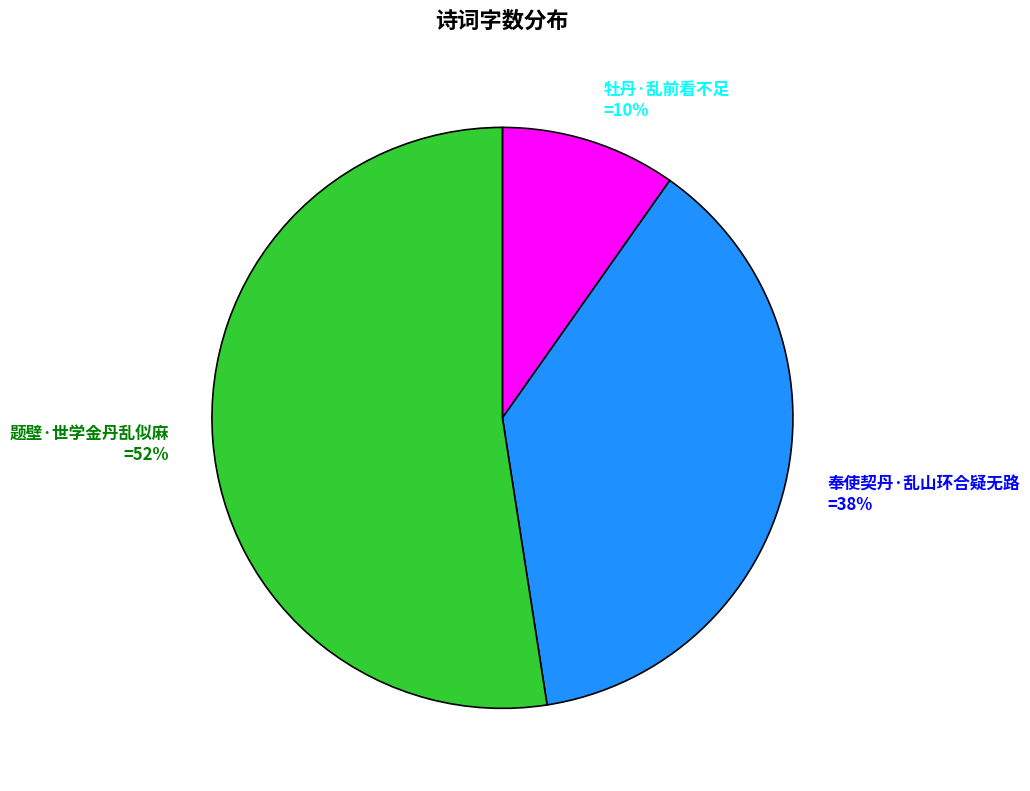

Is 牡丹·乱前看不足 the majority of the pie?

No